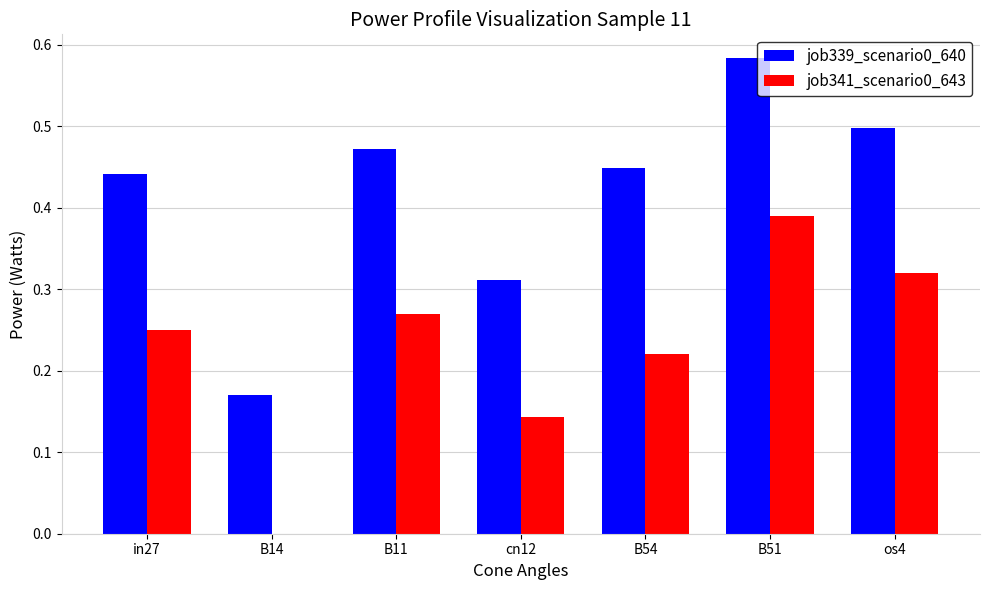

Is the value of job339_scenario0_640 at B11 greater than the value of job341_scenario0_643 at B54?

Yes